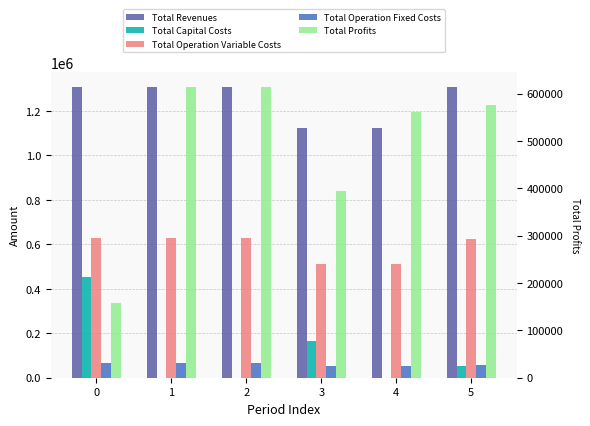

Is it true that Total Operation Variable Costs equals 511593.7 at 4?

True